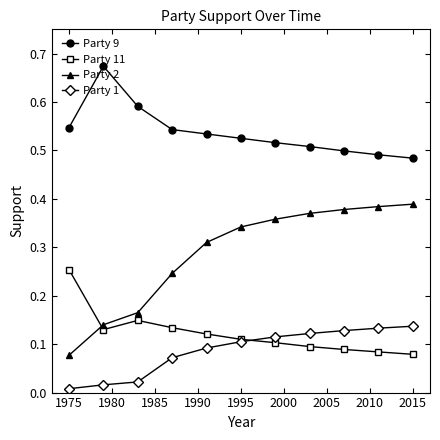

What is the sum of all Party 11 values?

1.3